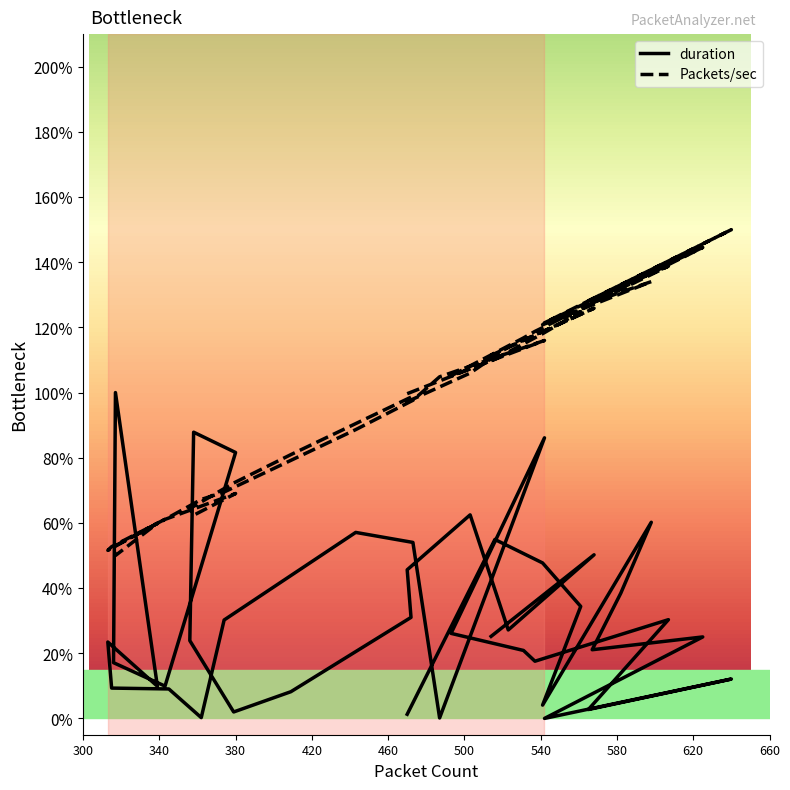

Reading right to left, extract all data points from this chart.

Packets/sec: 311.4	325.9	314.0	306.0	297.2	298.6	281.0	272.2	264.4	262.4	269.0	261.1	252.7	250.0	259.9	251.6	252.7	261.7	267.2	269.5	288.6	297.6	304.8	316.0	305.1	316.8	318.8	338.8	328.2	350.0	321.4	344.5	327.5	330.8	334.1	320.8	324.9	318.1	310.3	299.7
duration: 225.2	250.2	227.2	262.5	245.6	231.0	208.2	202.0	223.9	287.8	281.6	209.9	217.1	300.0	209.9	223.4	209.3	209.0	200.2	230.2	257.1	254.0	200.1	286.1	226.1	220.9	217.6	230.3	202.7	212.1	200.0	225.0	221.1	238.4	260.2	204.1	234.4	247.7	254.9	201.3